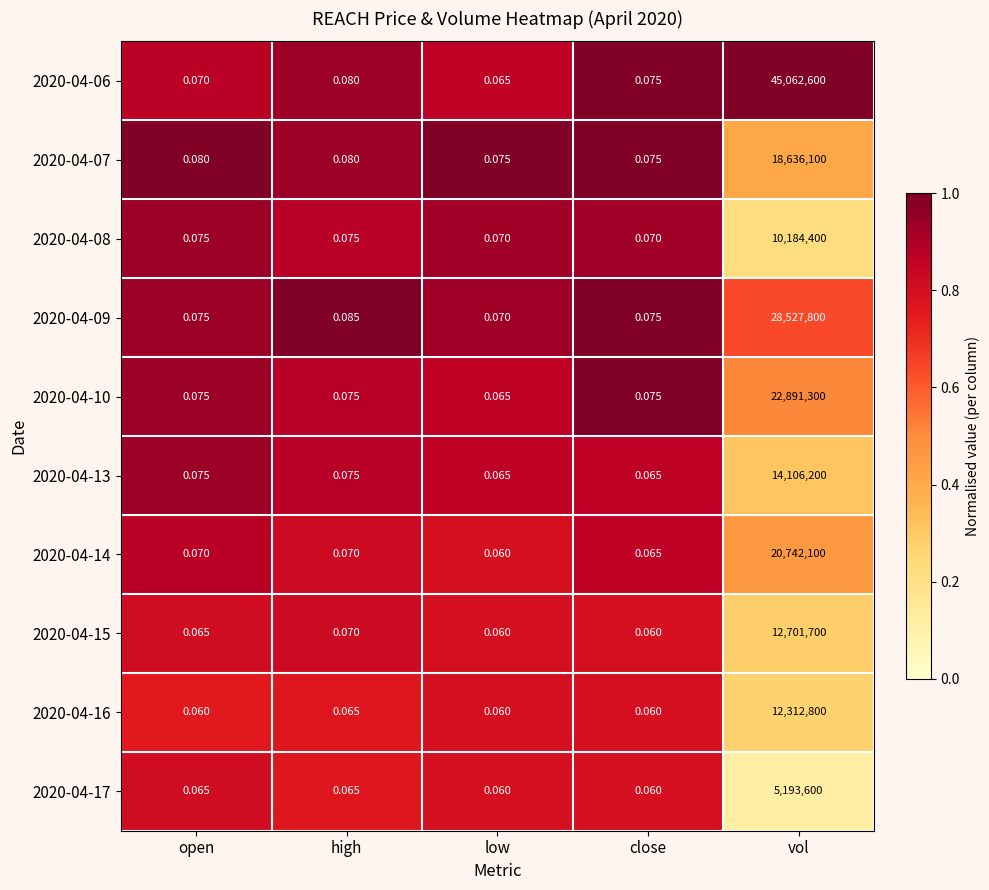

What is the spread (max minus min) of values at close?

0.0